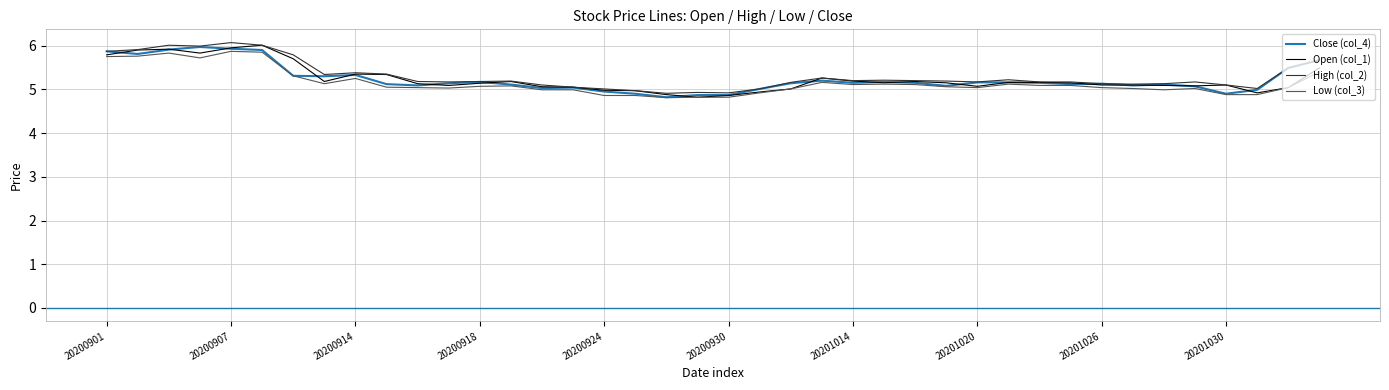

What is the smallest value displayed?

4.8